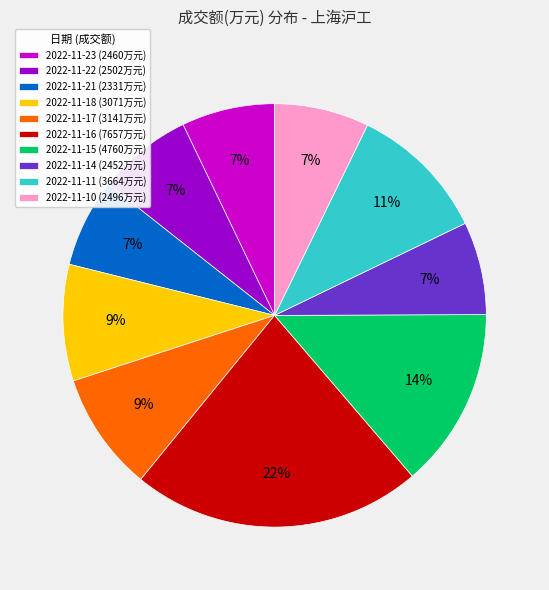

Does 2022-11-15 represent more than half of the total?

No